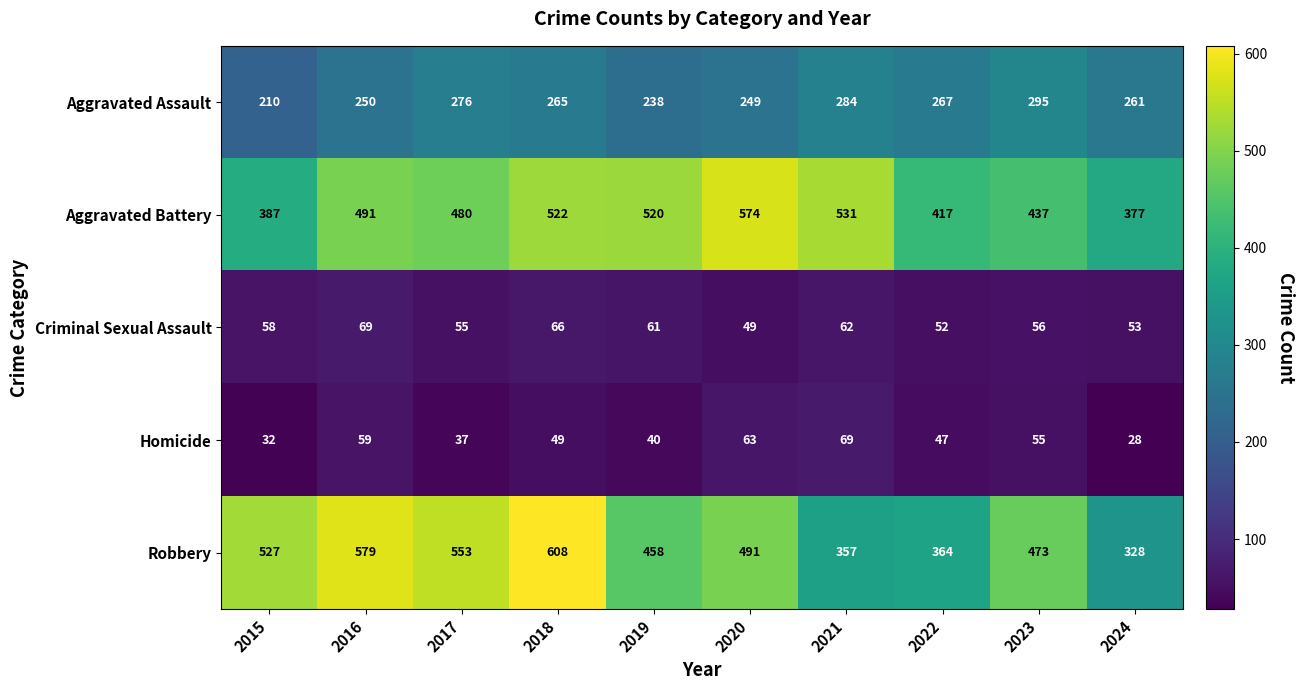

Is it true that Criminal Sexual Assault equals 100 at 2021?

False